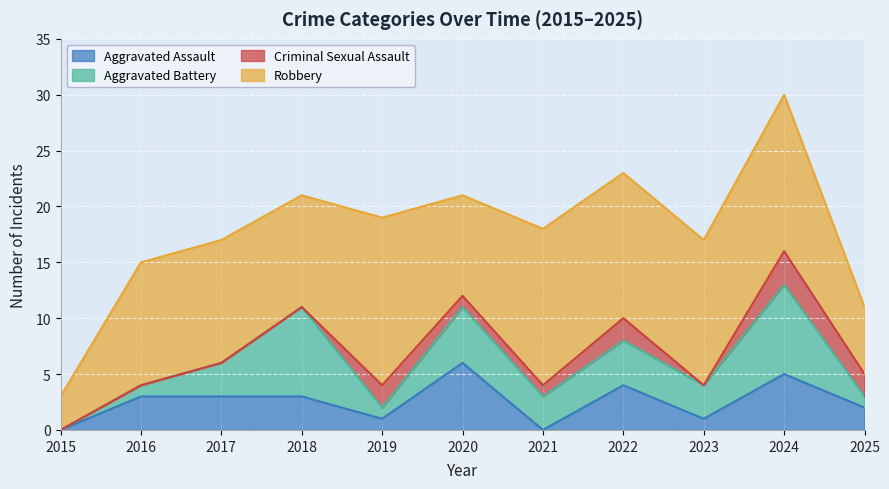

True or false: Aggravated Assault has a value of 4 at 2022.

True